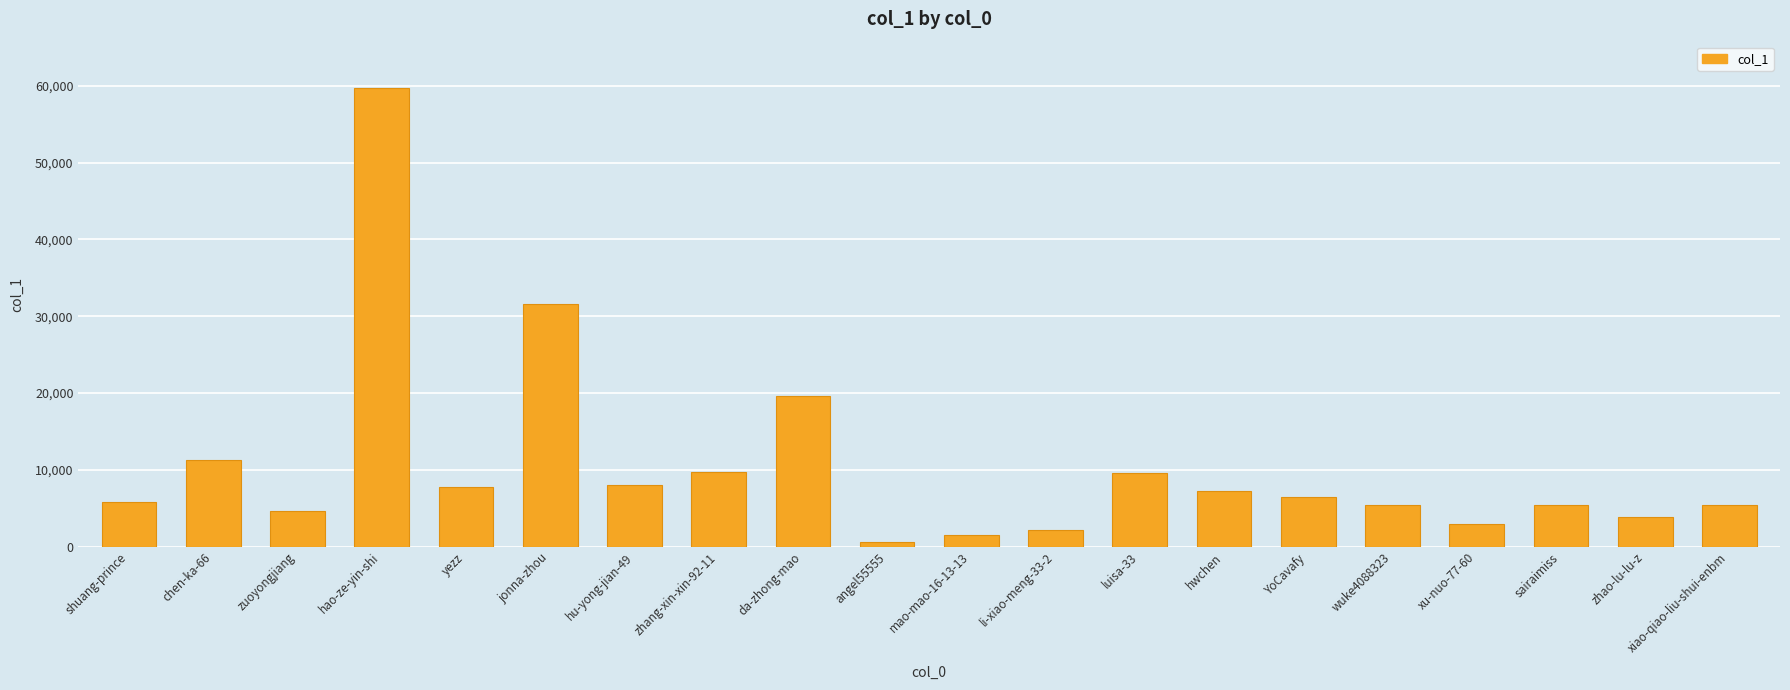

What value does the data have at zhao-lu-lu-z?

3901